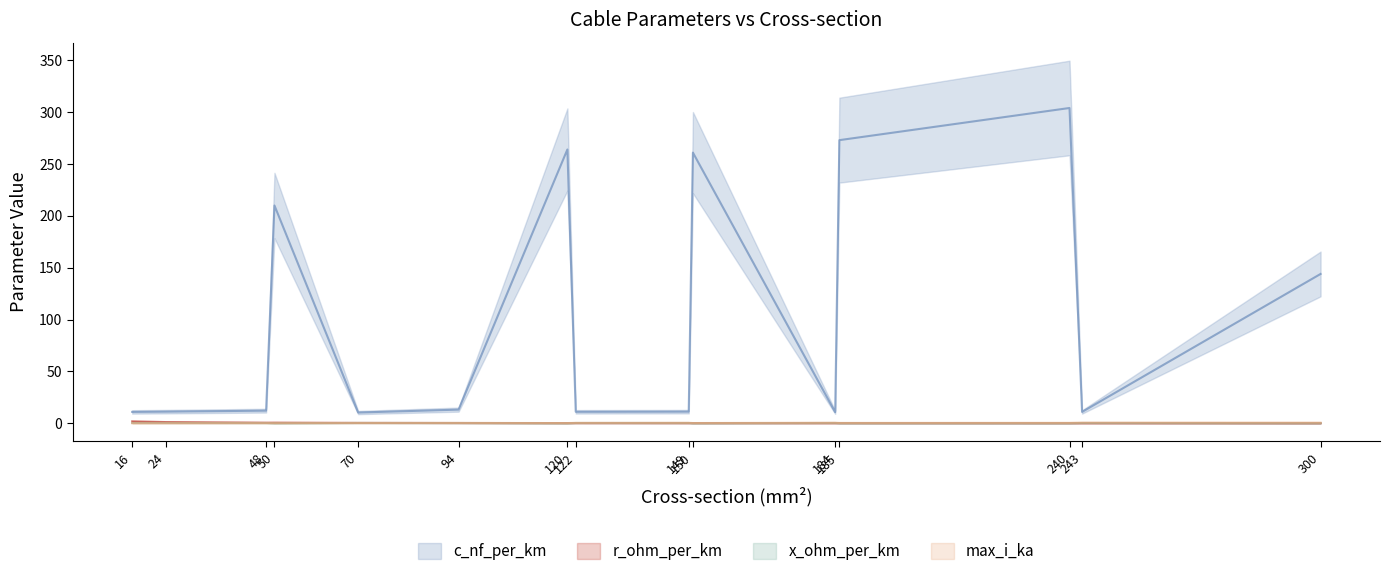

How many lines are shown in the chart?

4